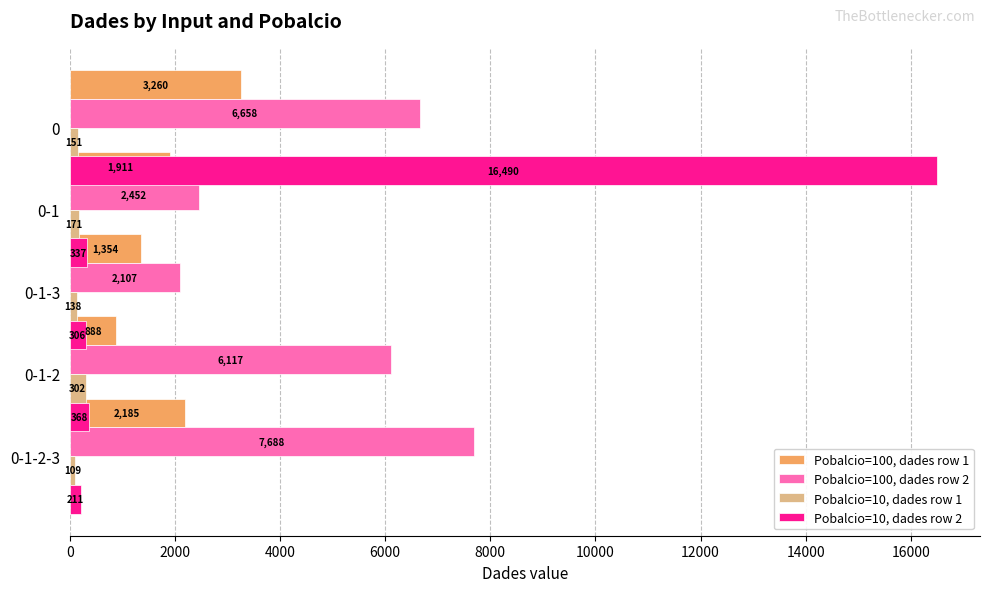

What is the sum of all Pobalcio=10, dades row 1 values?

872.0